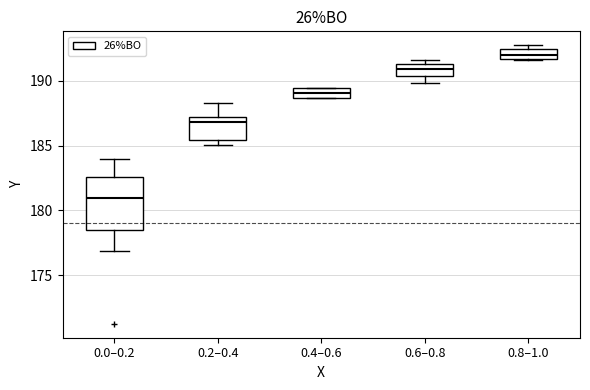

Which box's median line is the highest?

0.8–1.0